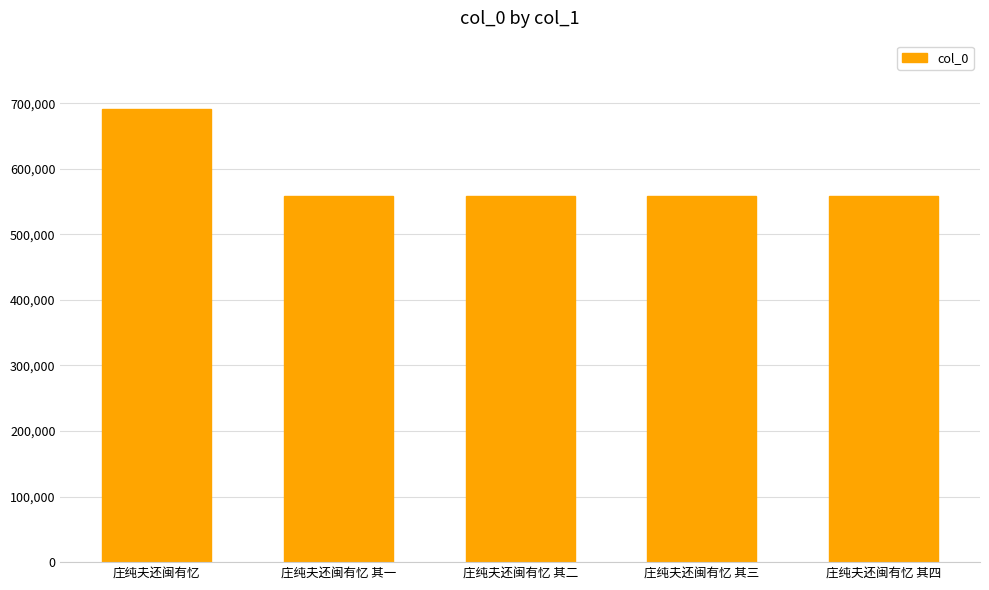

What is the label of the 4th bar from the left?

庄纯夫还闽有忆 其三